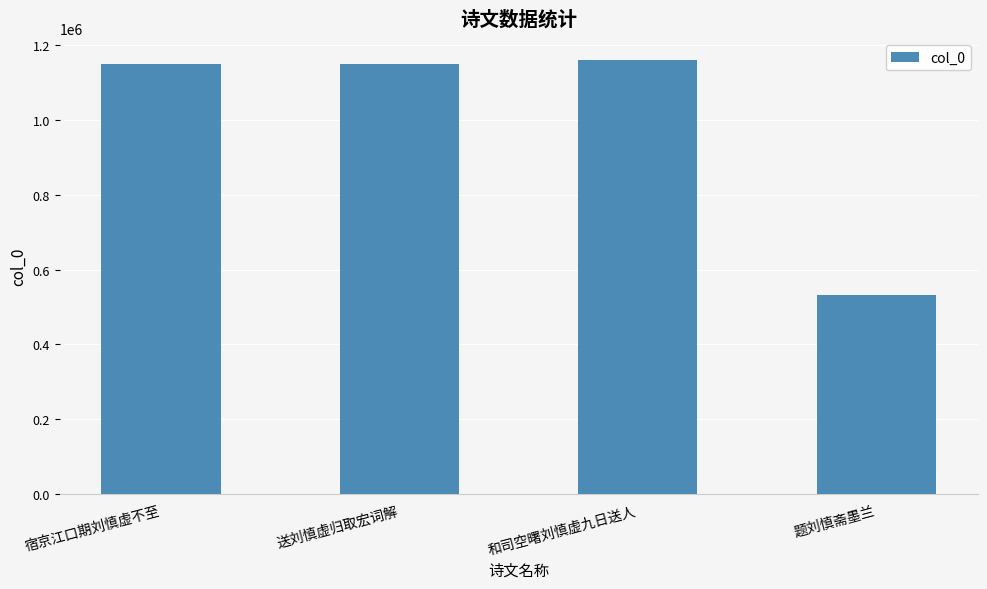

How many bars are there in total?

4